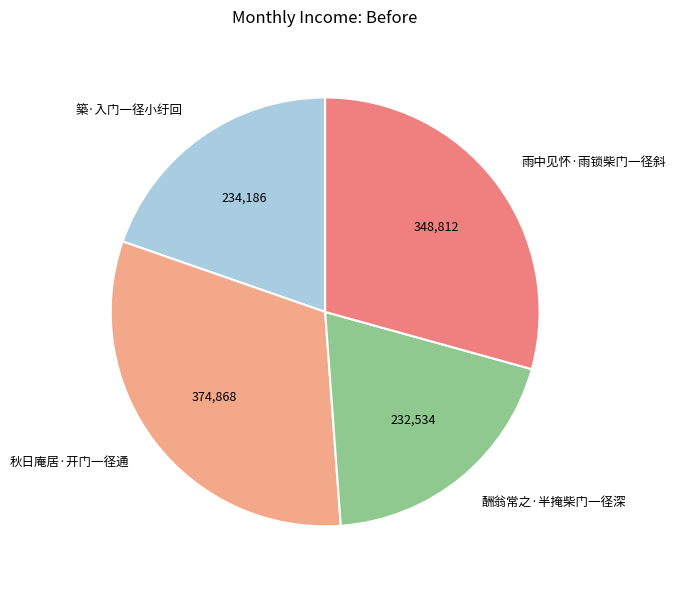

What is the largest slice in the pie chart?

秋日庵居·开门一径通